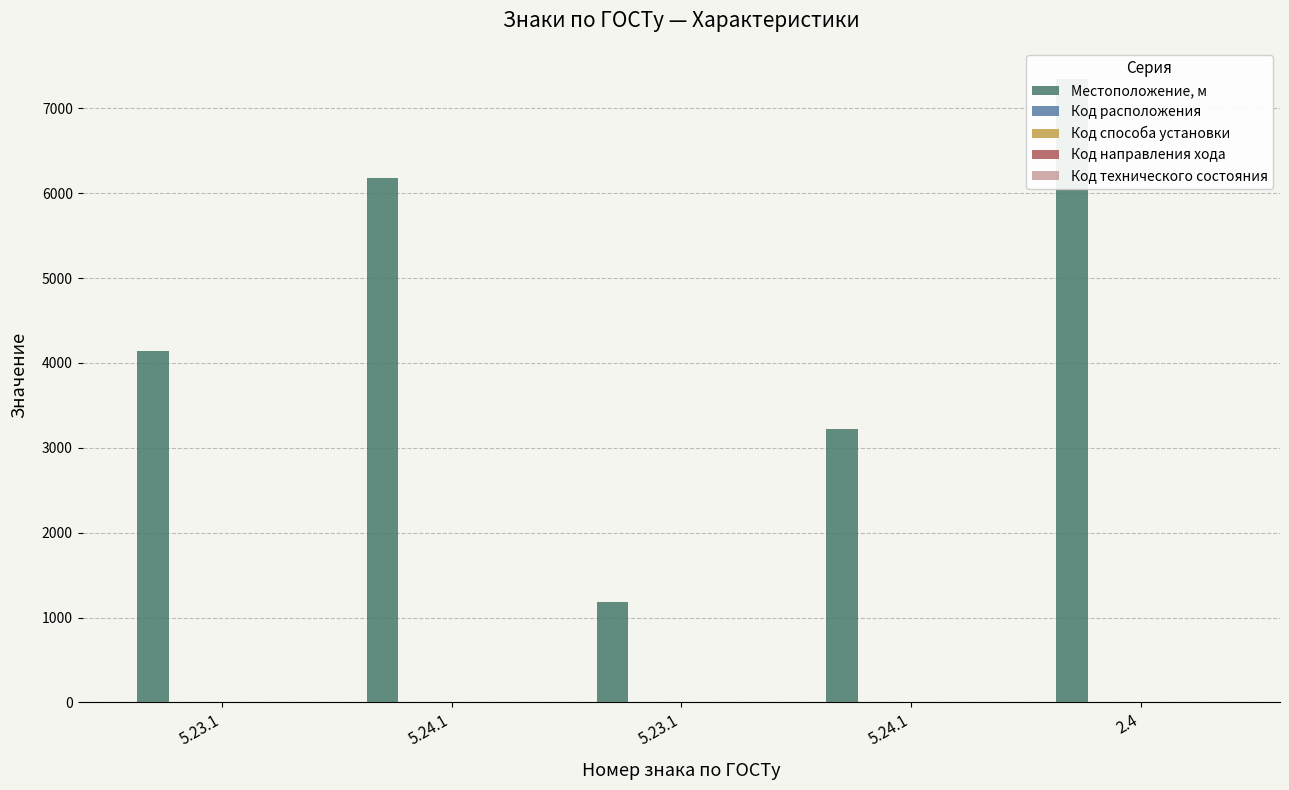

True or false: Код способа установки has a value of 3 at 5.23.1.

False